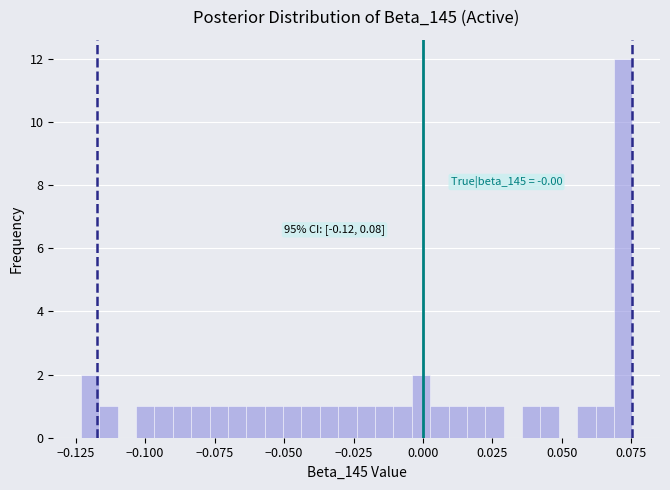

Read against the x-axis, roughly where is the centre of the tallest bar?

0.070